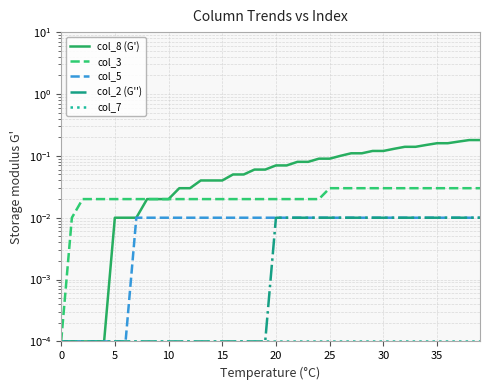

The col_3 series shows 0.1 at 29. True or false?

False